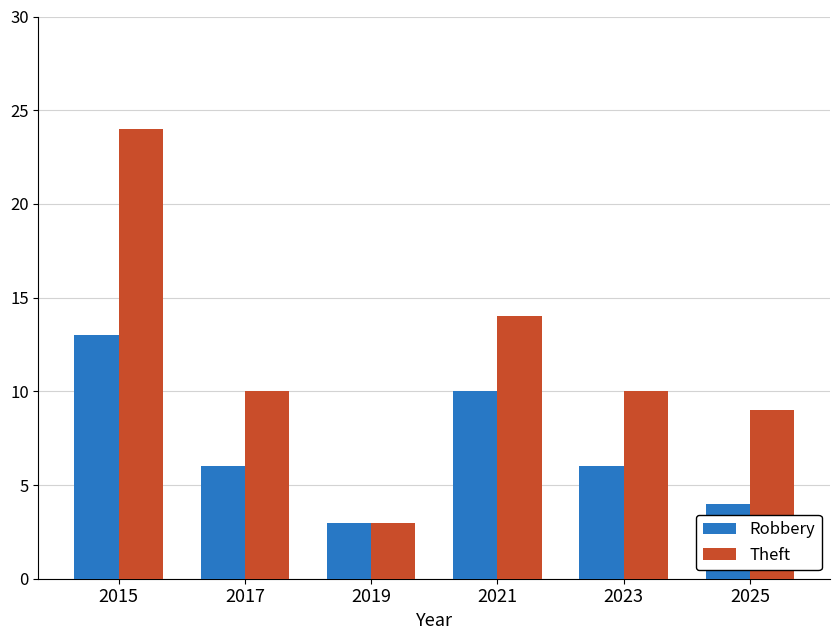

The Theft series shows 15 at 2025. True or false?

False